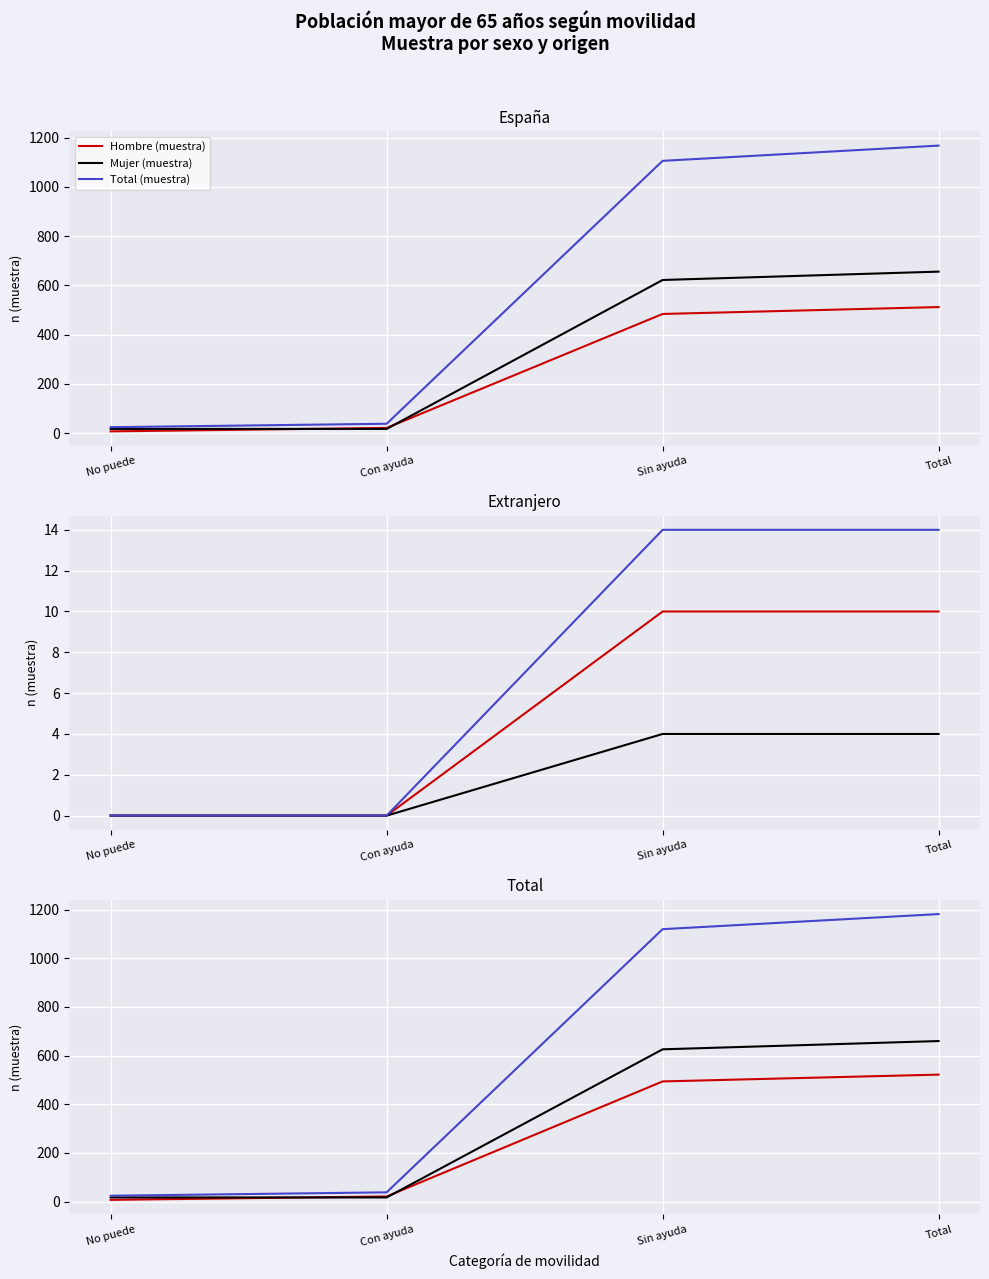

Which label corresponds to the smallest value in the chart?

No puede